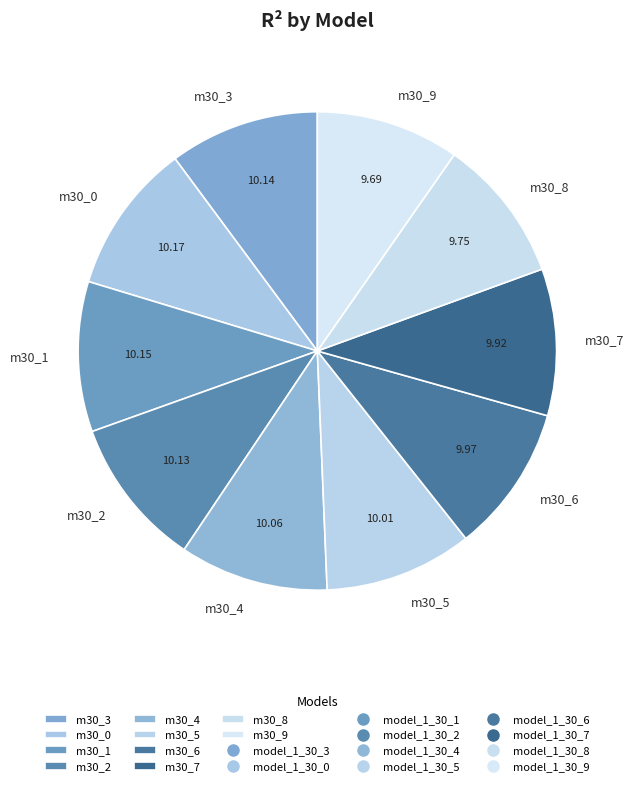

Do m30_9 and m30_0 together represent more than half of the pie?

No